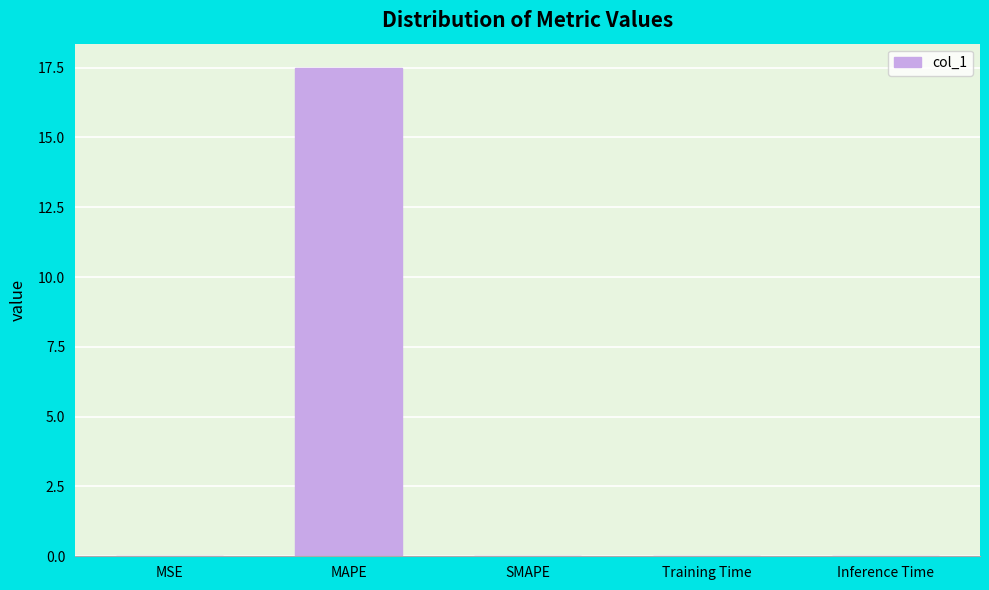

What is the maximum value shown in the chart?

17.5